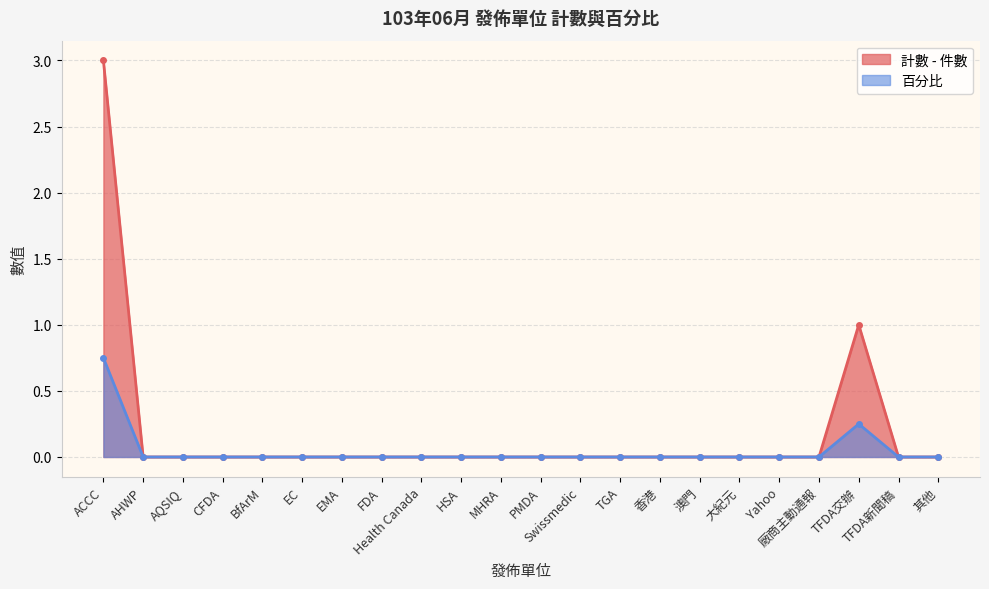

The 百分比 series shows 0.3 at Health Canada. True or false?

False